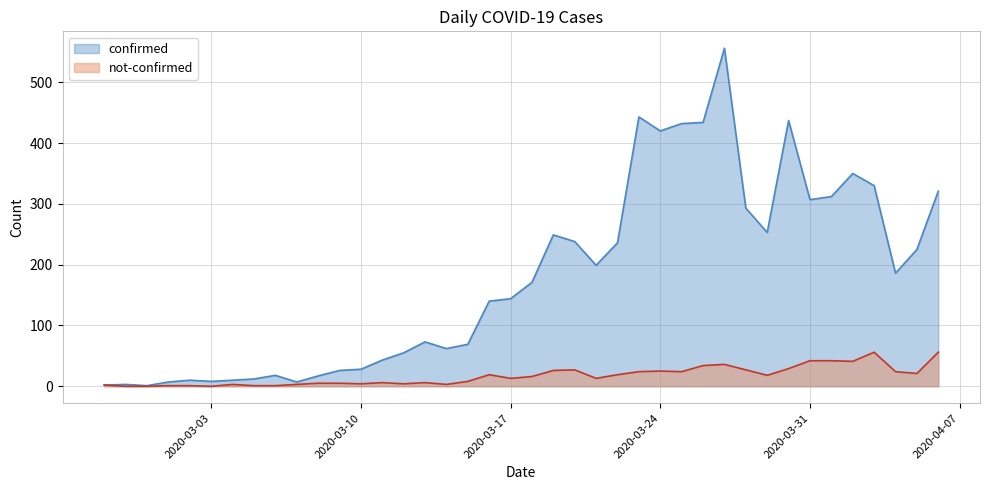

What are all the series names shown in the legend?

confirmed, not-confirmed